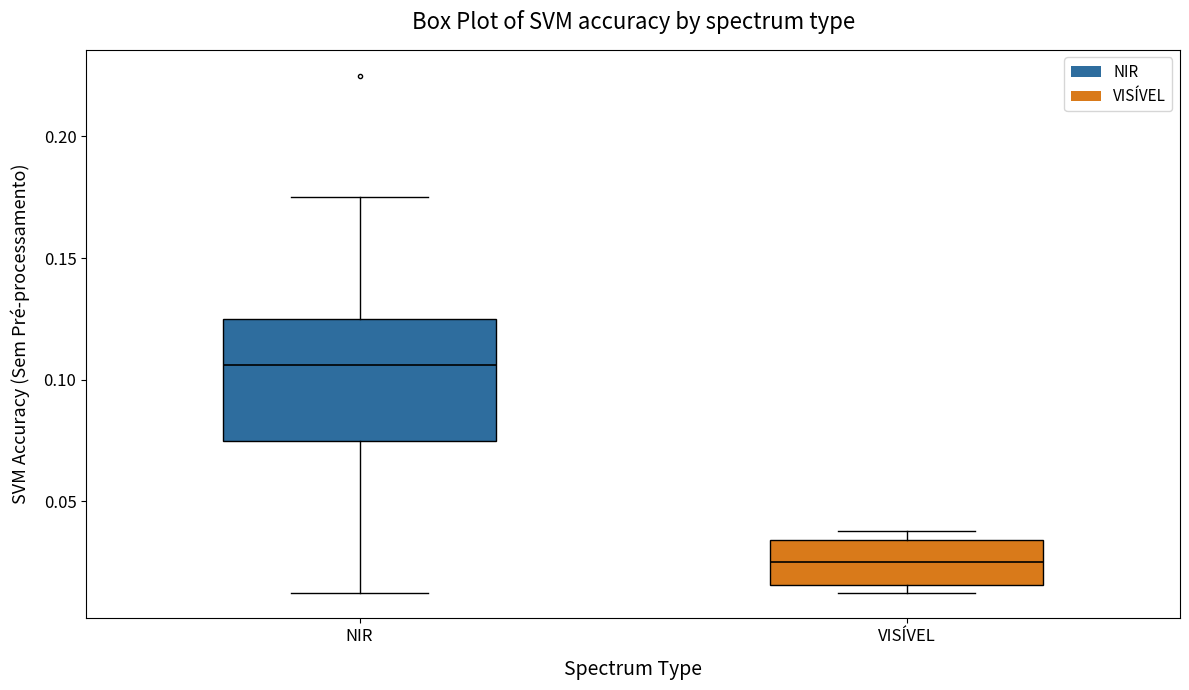

Reading left to right, transcribe this box plot: for each box, give where its median line is, the range the box spans, and where its two whiskers end, as read against the y-axis. The values are not printed on the chart, so give them approximately, as read against the axis.

NIR: median 0.105, box 0.075 to 0.125, whiskers 0.015 to 0.175
VISÍVEL: median 0.025, box 0.015 to 0.035, whiskers 0.015 (just below the box's lower edge) to 0.040